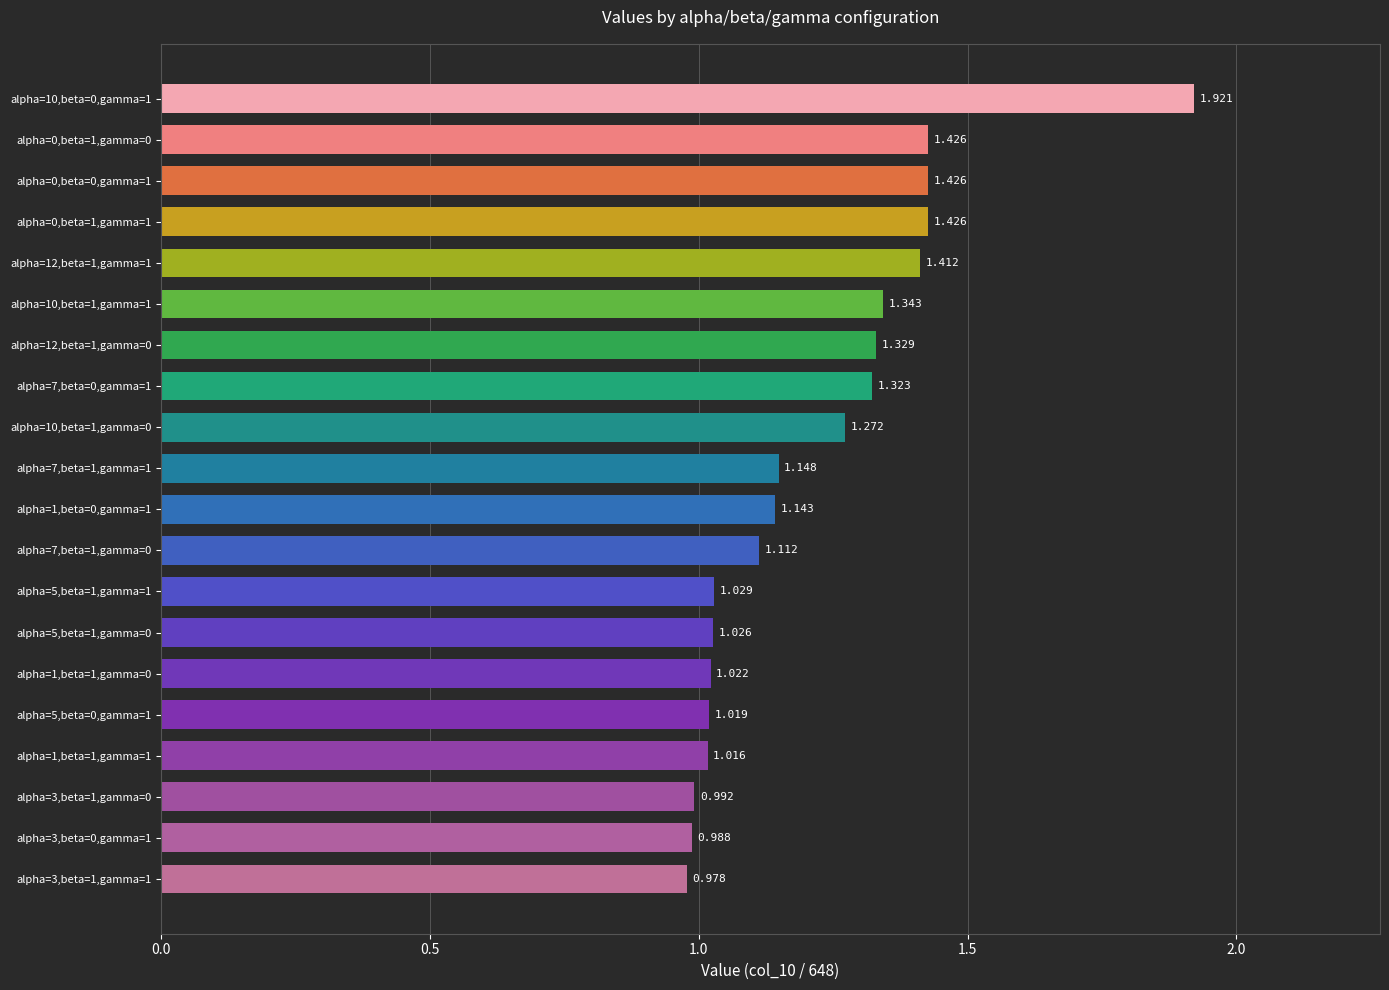

Count the number of data series in this chart.

1